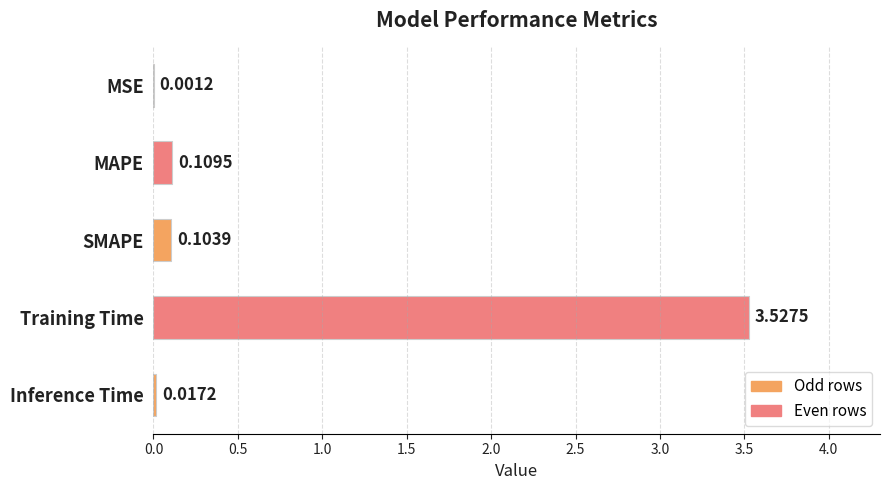

At which category does the chart reach its peak across all series?

Training Time